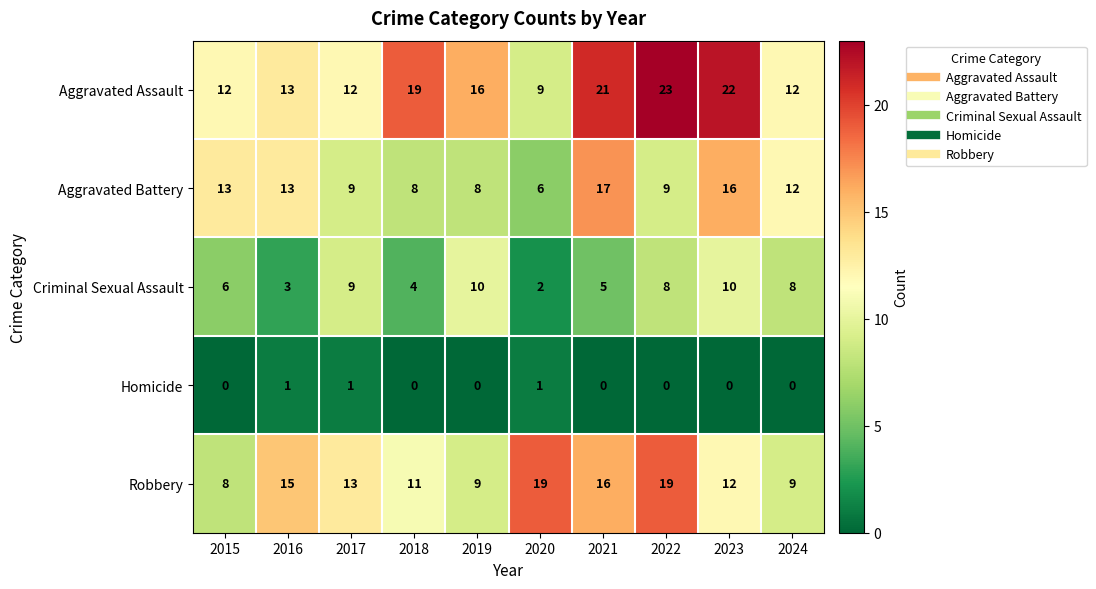

At 2020, list the series in order from smallest to largest.

Homicide, Criminal Sexual Assault, Aggravated Battery, Aggravated Assault, Robbery